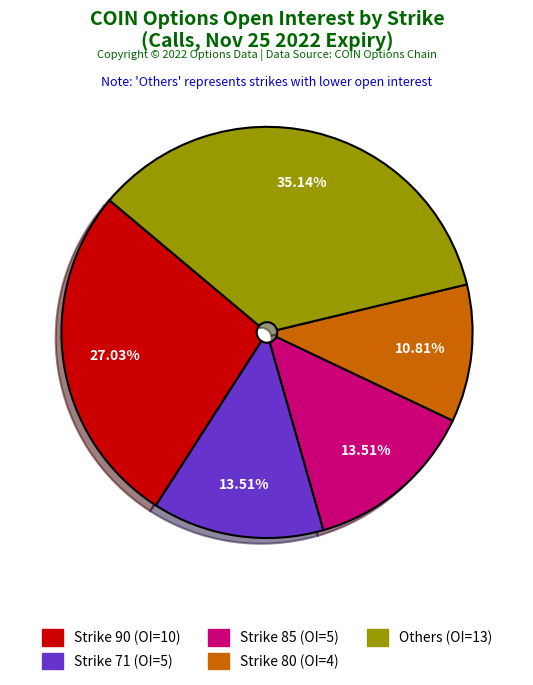

Is there any slice that represents more than half of the pie?

No